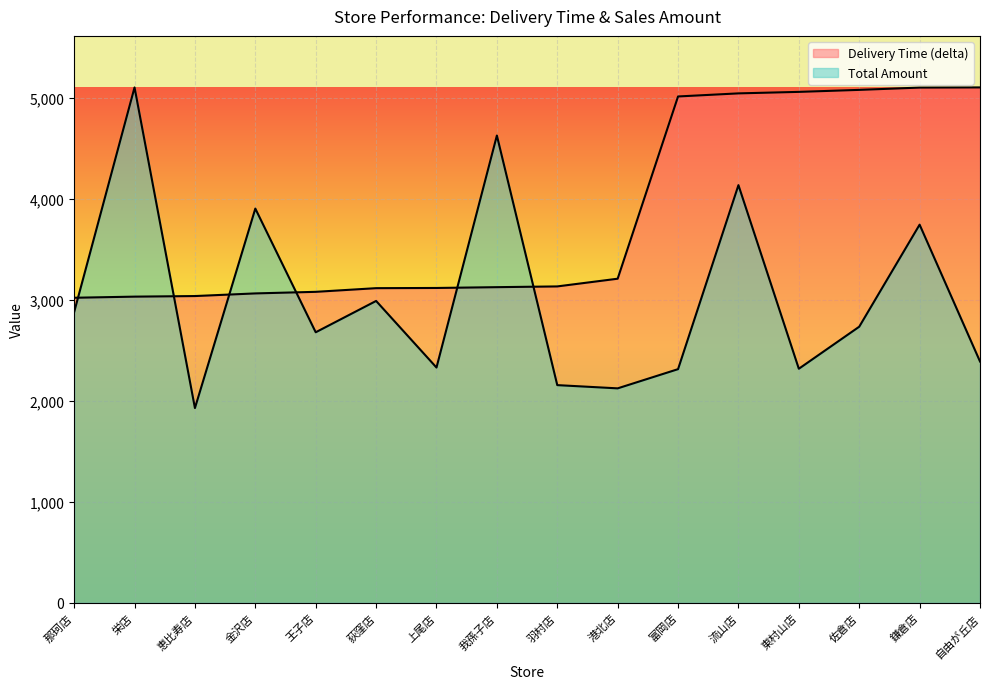

Rank the categories by Delivery Time (delta) value from highest to lowest.

自由が丘店, 鎌倉店, 佐倉店, 東村山店, 流山店, 富岡店, 港北店, 羽村店, 我孫子店, 上尾店, 荻窪店, 王子店, 金沢店, 恵比寿店, 栄店, 那珂店